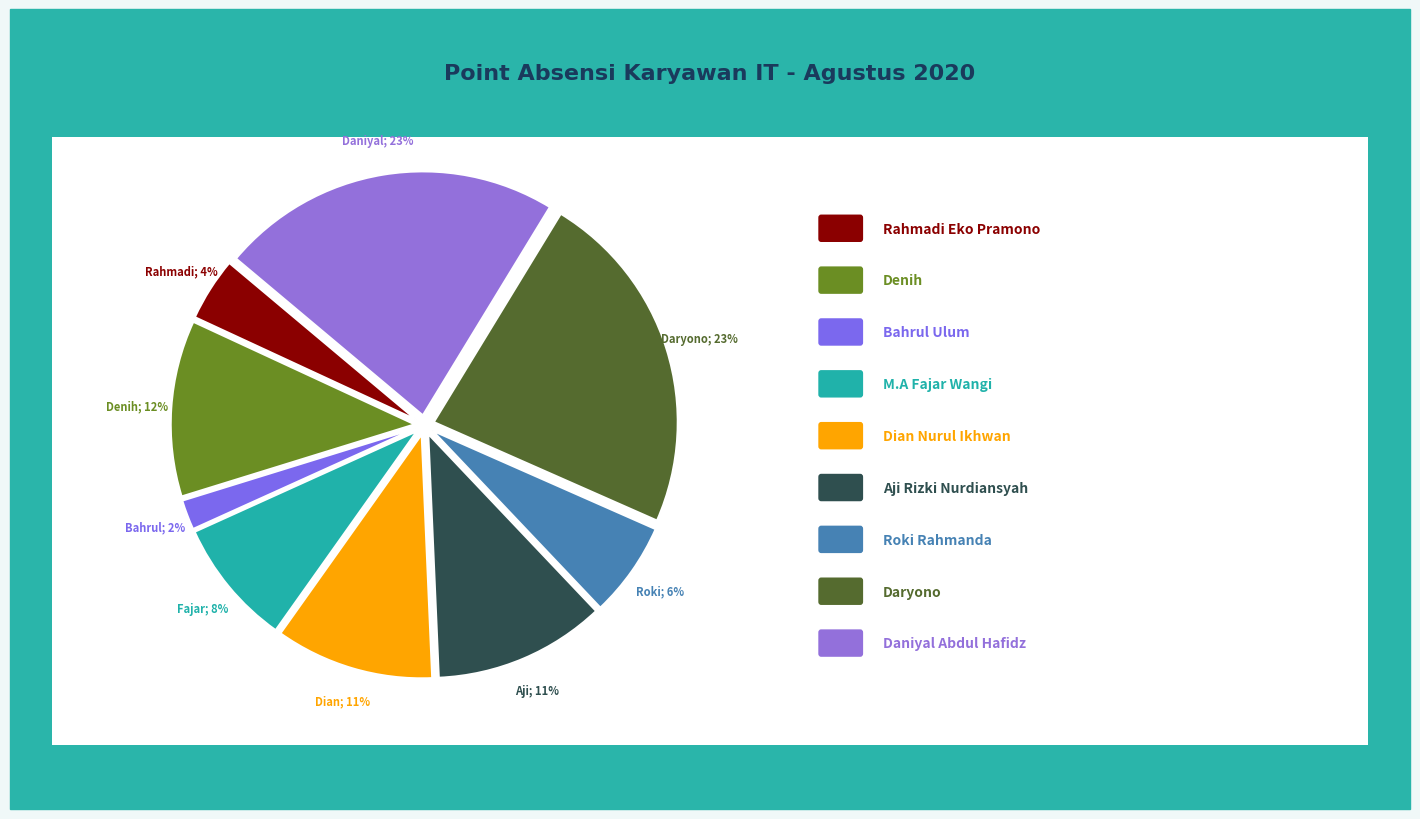

To the nearest percent, what is the difference between the largest and smallest slice percentages?

21%